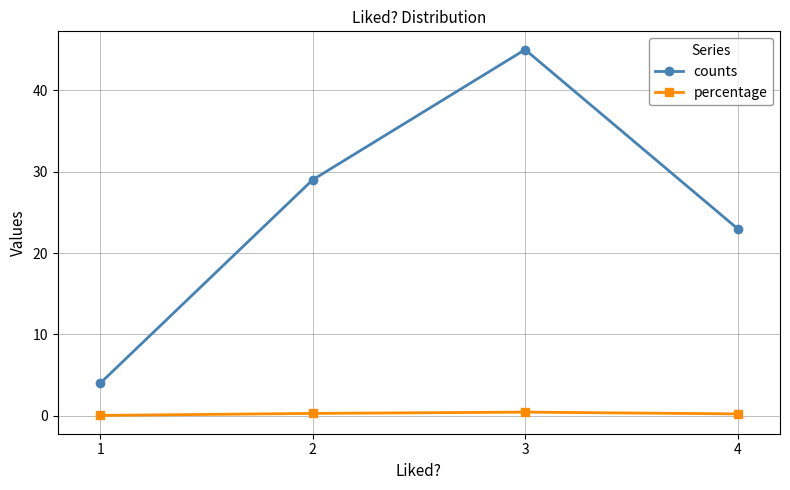

Is it true that counts equals 23.0 at 4?

True